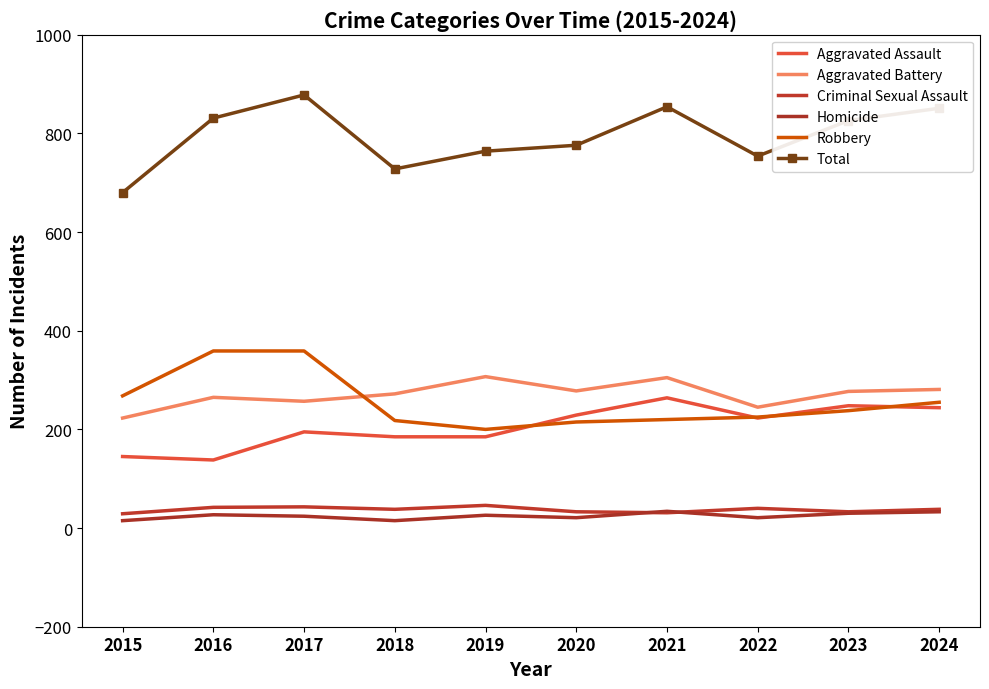

What is the difference between the highest and lowest values at 2015?

665